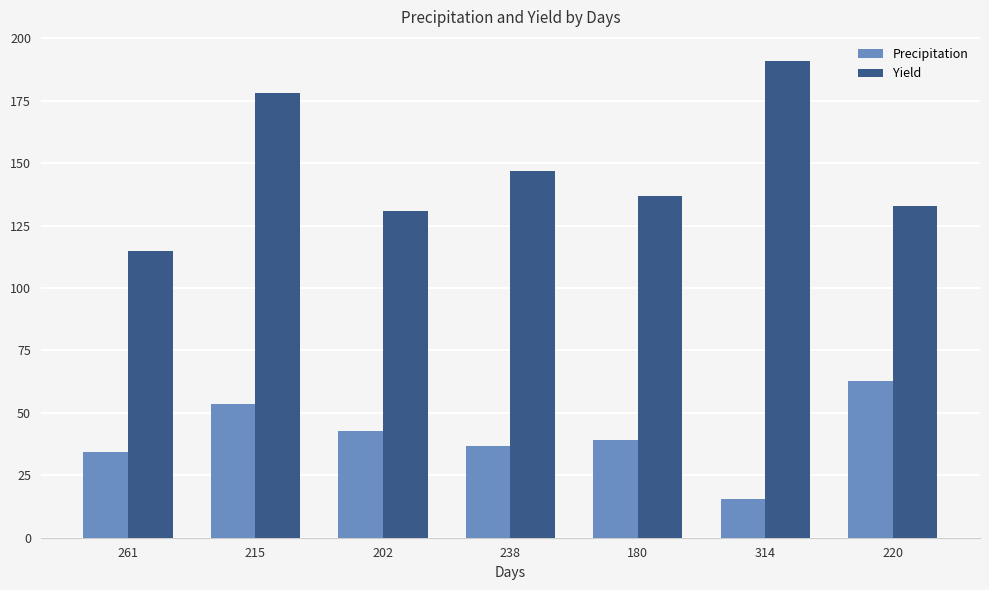

Which series has the largest range (max minus min)?

Yield